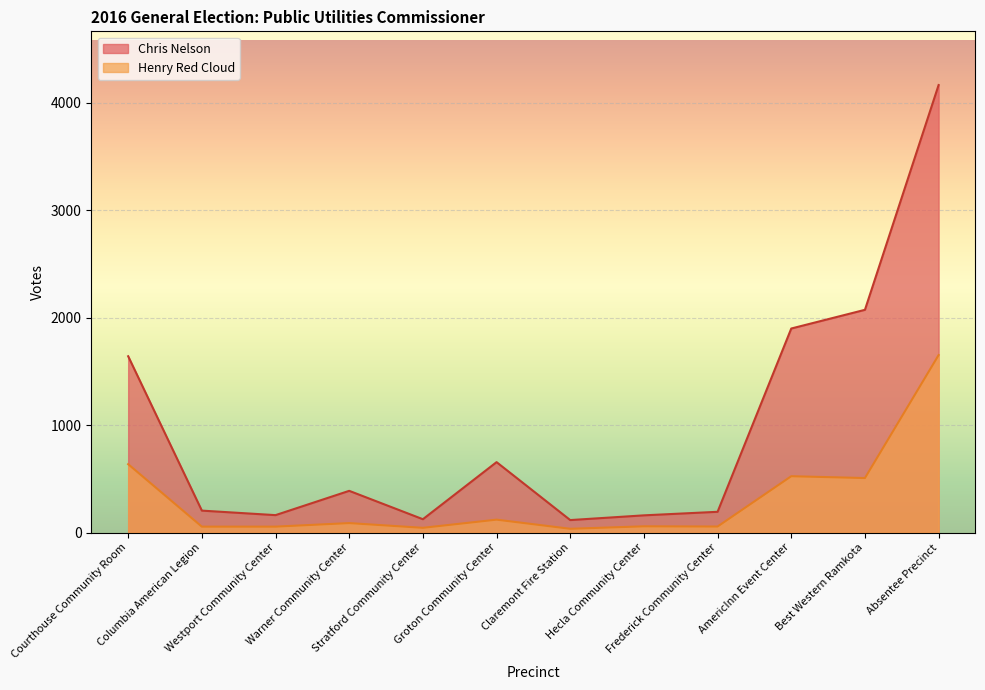

Rank the categories by Henry Red Cloud value from lowest to highest.

Claremont Fire Station, Stratford Community Center, Columbia American Legion, Westport Community Center, Frederick Community Center, Hecla Community Center, Warner Community Center, Groton Community Center, Best Western Ramkota, AmericInn Event Center, Courthouse Community Room, Absentee Precinct